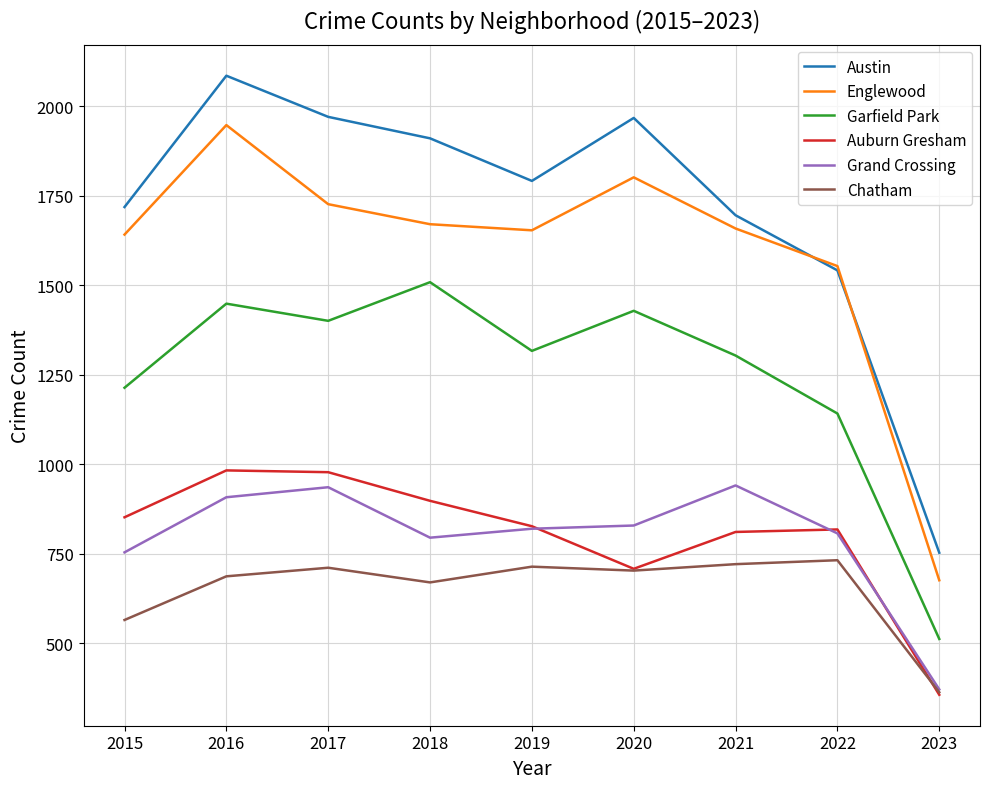

At which category is the sum across all series the highest?

2016